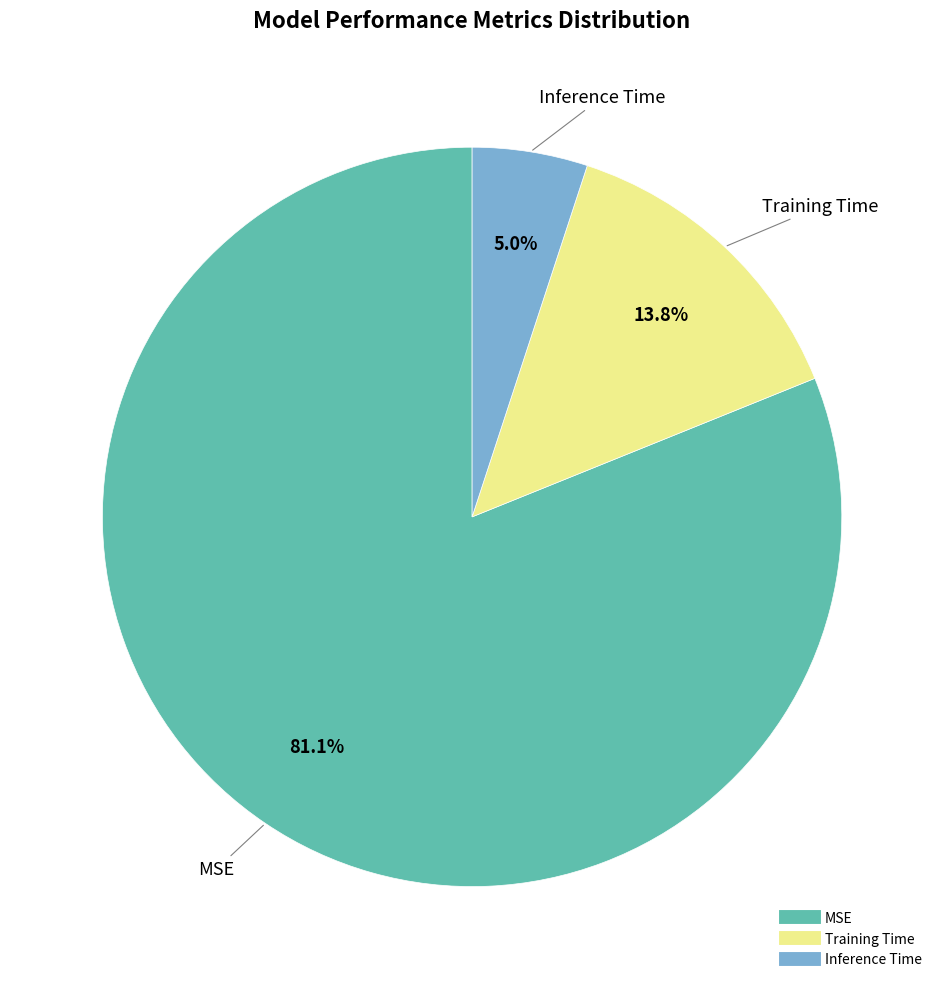

To the nearest percent, what percentage of the pie is Training Time?

14%